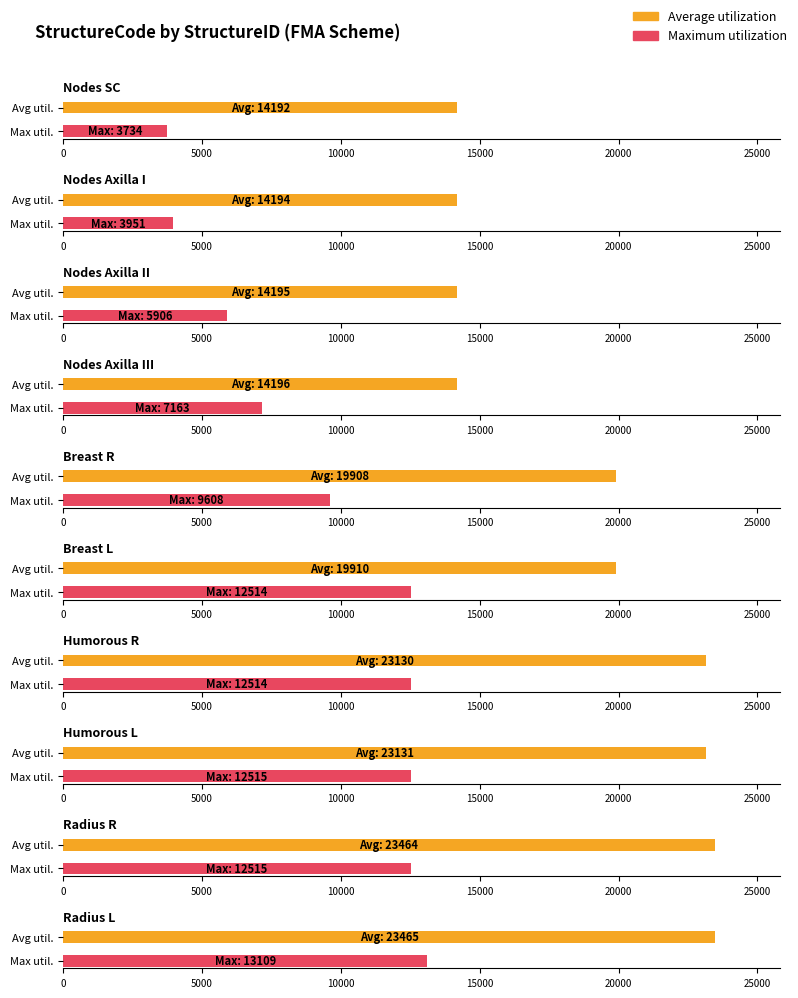

What is the sum of the Maximum utilization values at Nodes Axilla III and Nodes SC?

10897